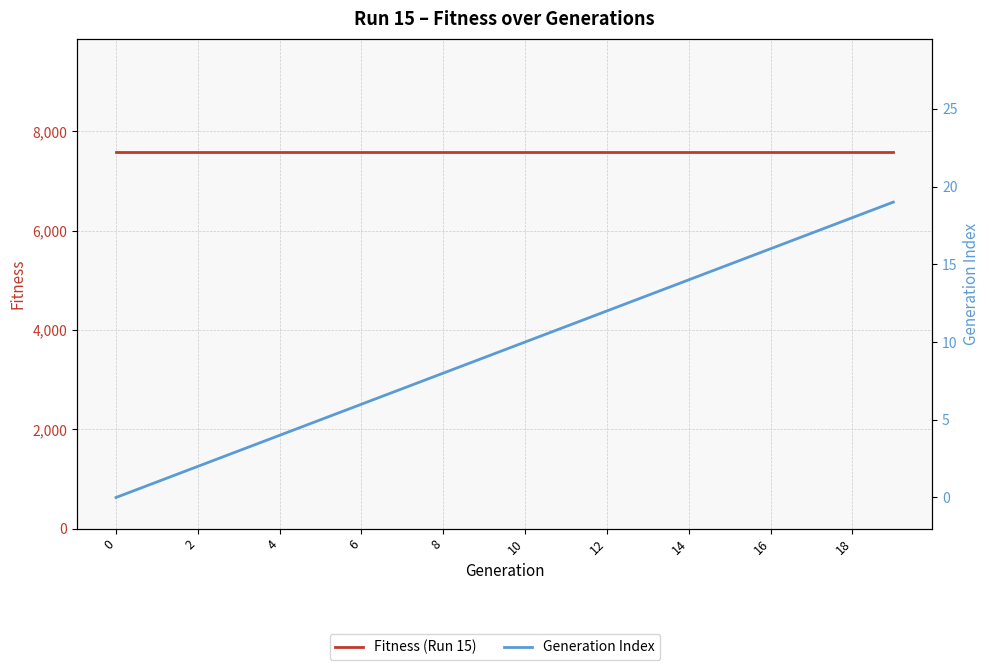

At which category is the sum across all series the highest?

19